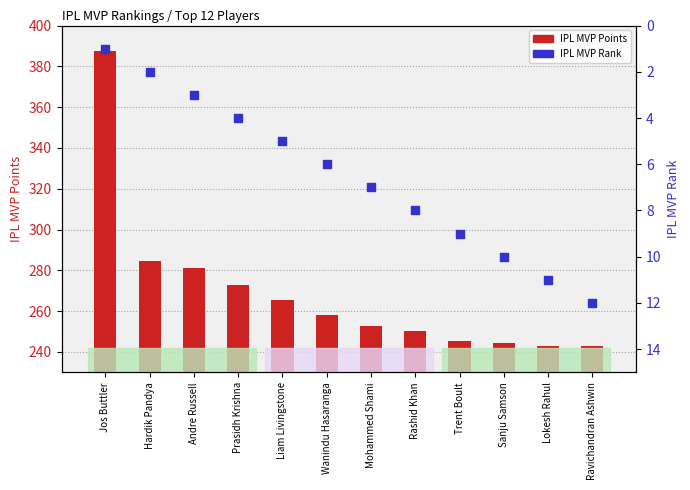

What are all the series names shown in the legend?

IPL MVP Points, IPL MVP Rank